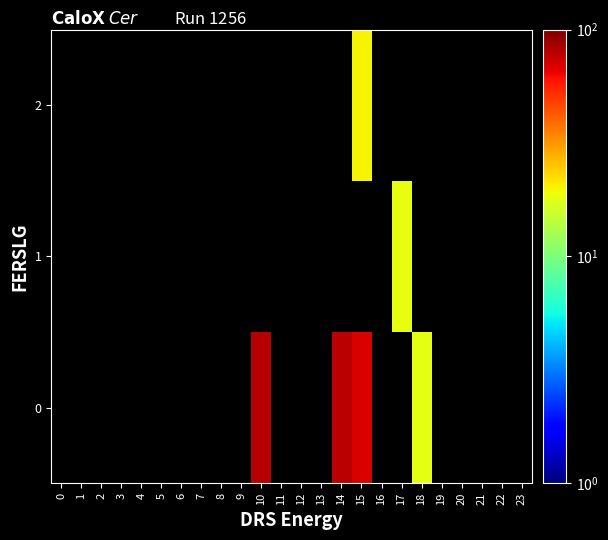

At 1, list the series in order from smallest to largest.

0, 1, 2